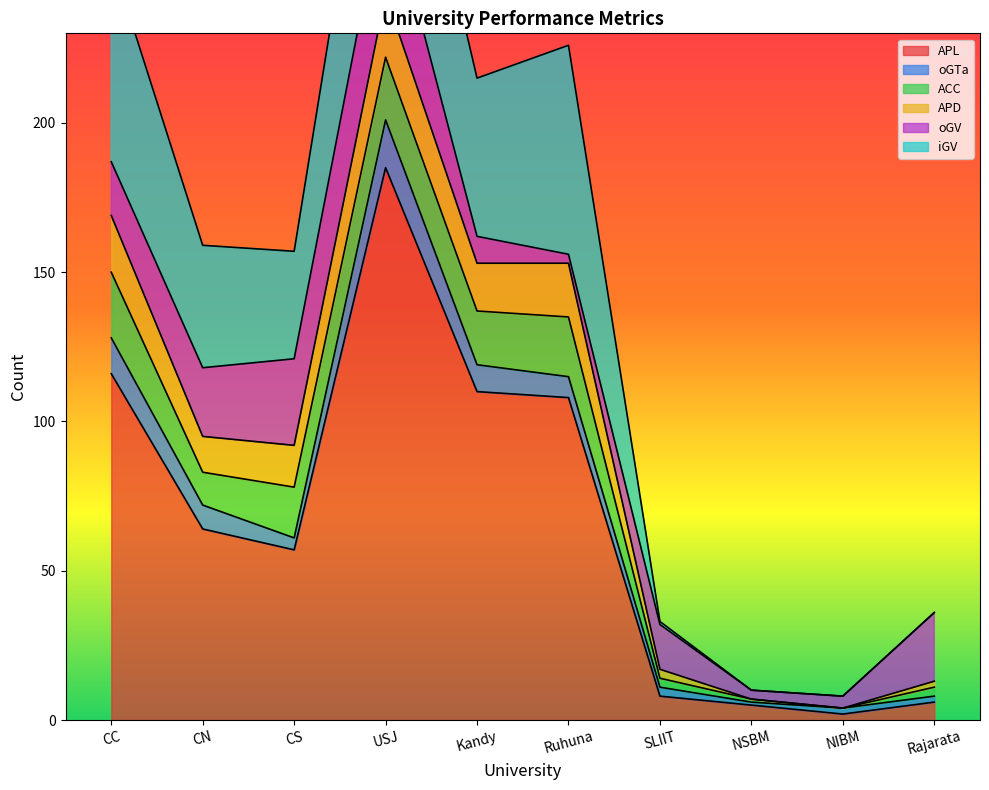

Where is ACC nearest to the value 11?

CN